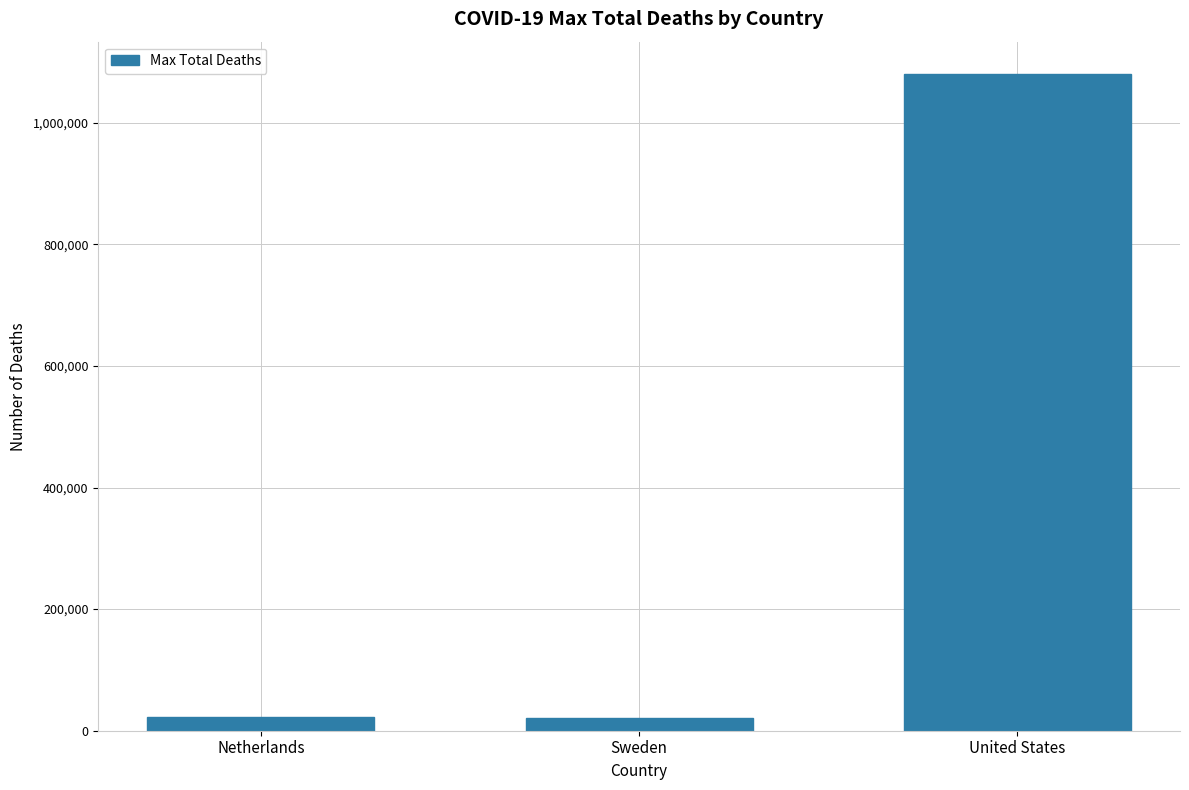

What is the ratio of the value at United States to the value at Netherlands?

46.9